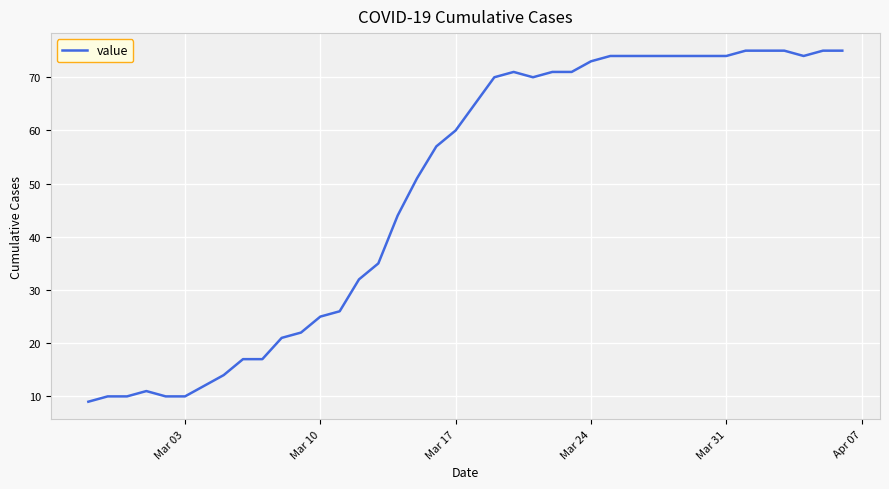

How many categories are shown in the chart?

40